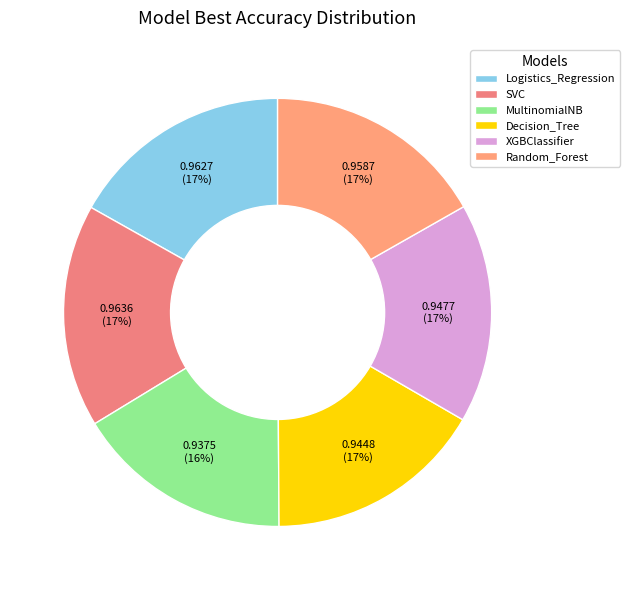

To the nearest percent, what percentage of the pie is XGBClassifier?

17%